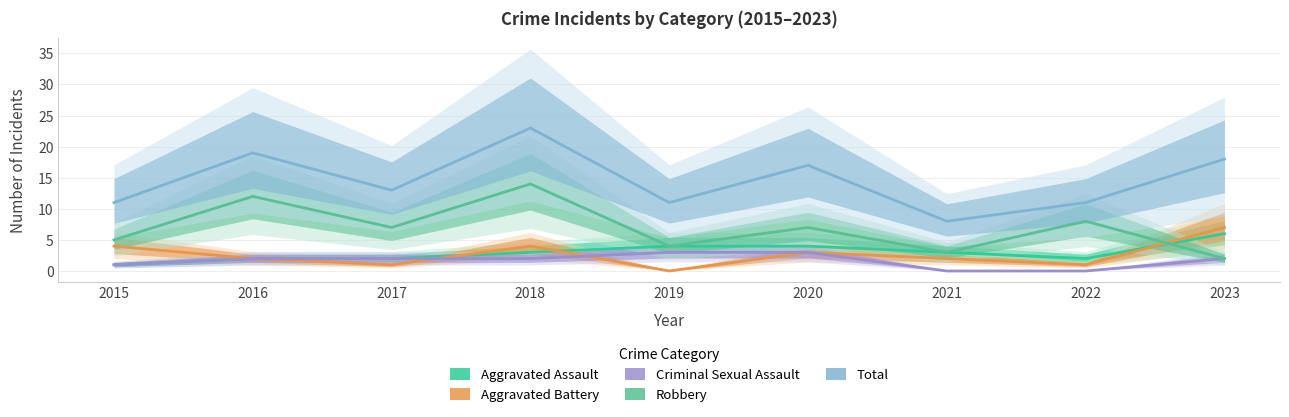

How many lines are shown in the chart?

5